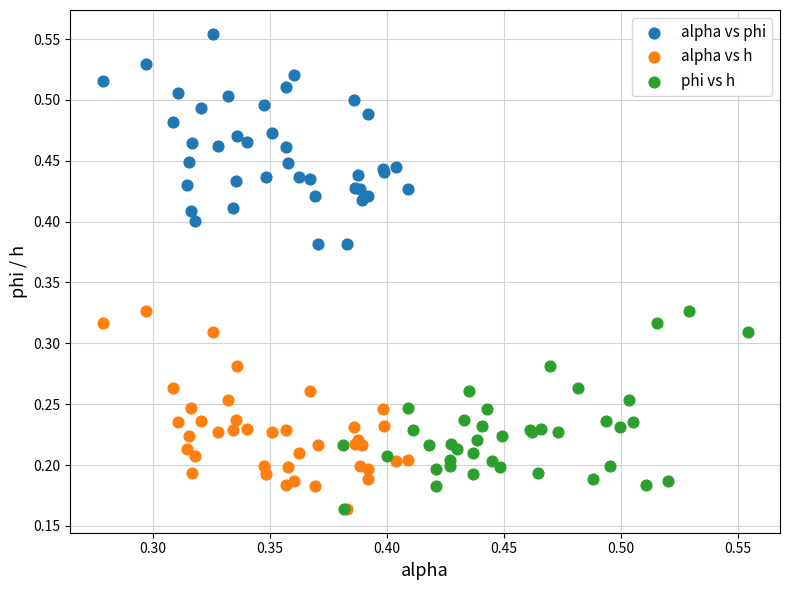

Which series contains the highest Y value?

alpha vs phi